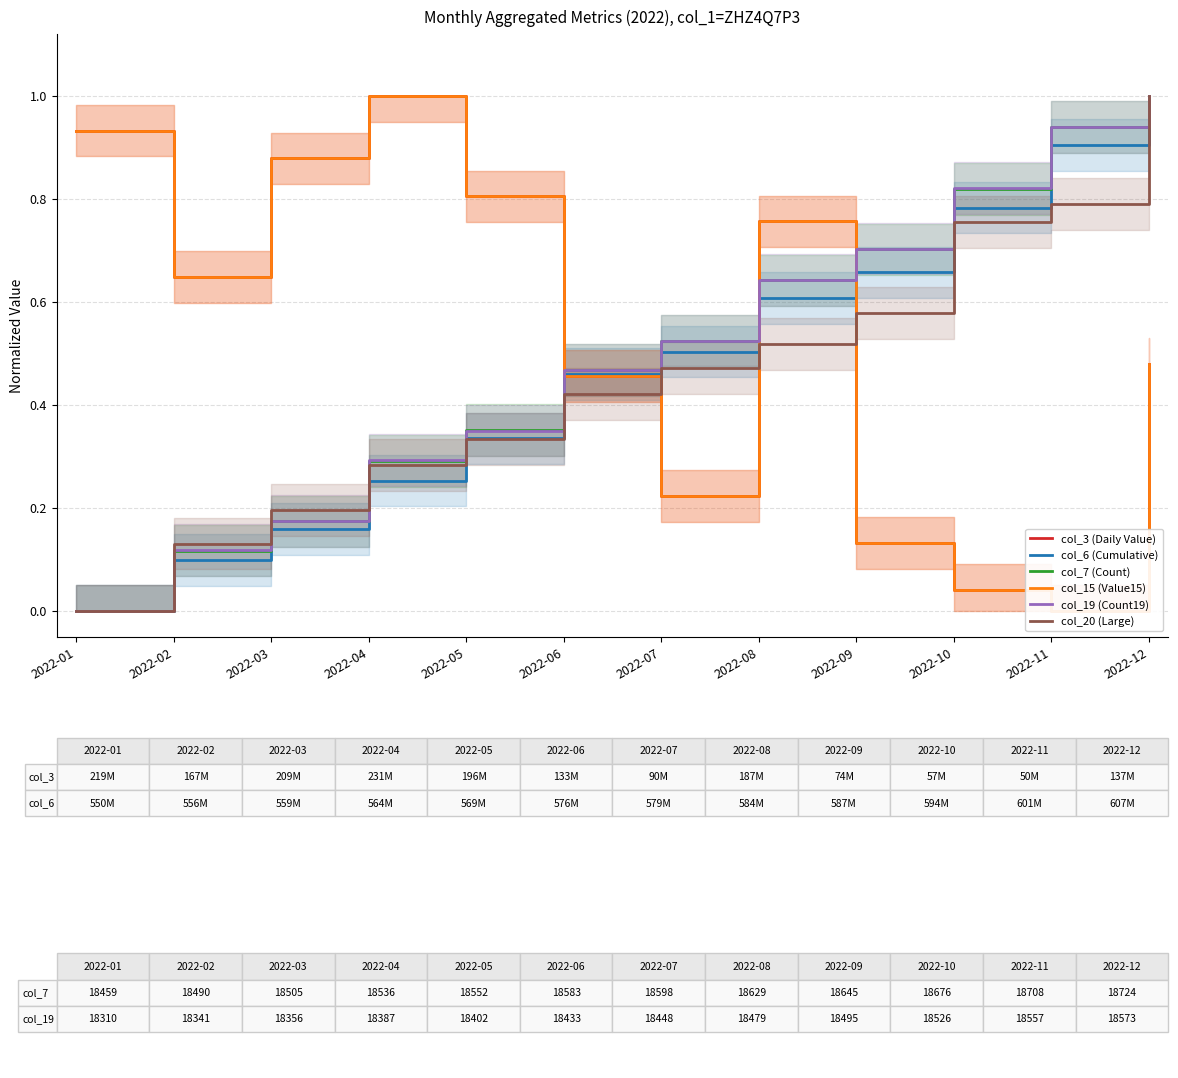

True or false: col_7 (Count) and col_6 (Cumulative) intersect in this chart.

False